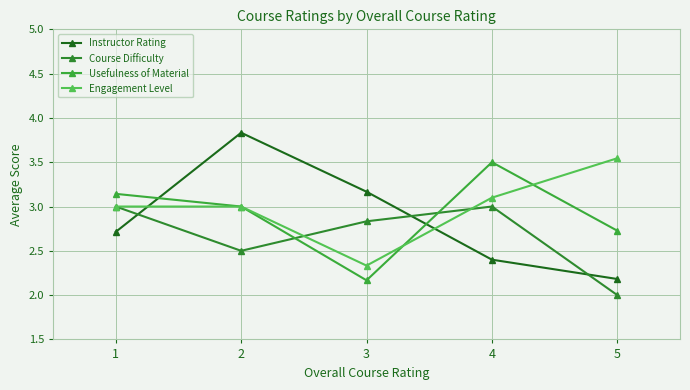

Is it true that Instructor Rating equals 3.8 at 2?

True